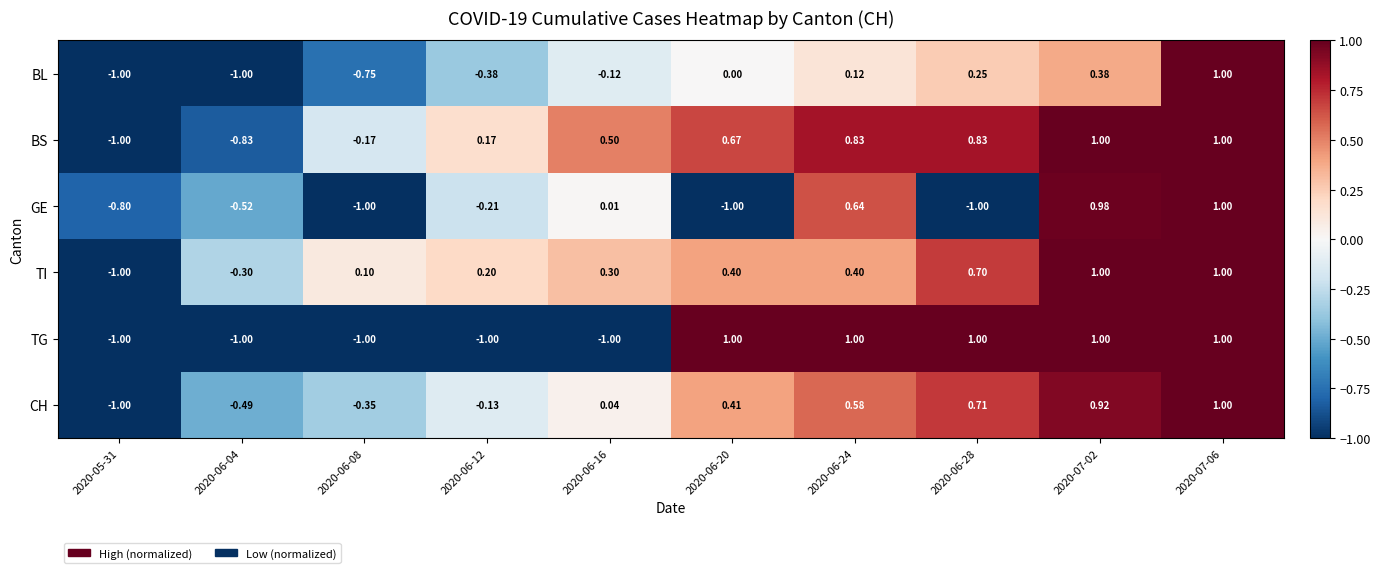

Between 2020-06-16 and 2020-07-02, which series saw the biggest shift?

TG